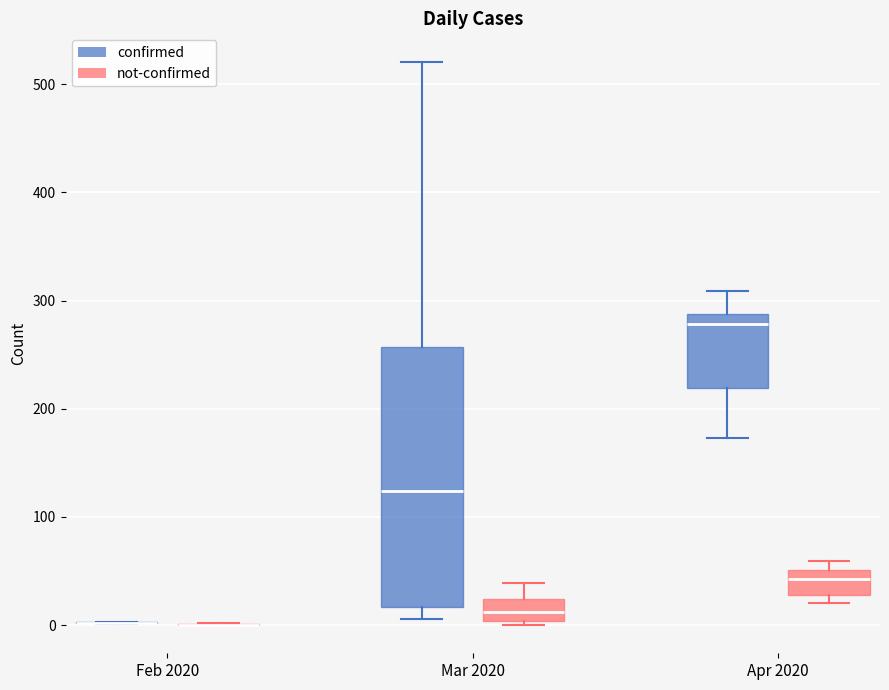

Reading left to right, read every box against the y-axis: the position of its median line, the range the box covers, and the ends of its whiskers. The values are not printed on the chart, so give them approximately, as read against the axis.

Feb 2020 (confirmed): box collapsed to a line at 0, whiskers 0 to 0
Feb 2020 (not-confirmed): box collapsed to a line at 0, whiskers 0 to 0
Mar 2020 (confirmed): median 120, box 20 to 260, whiskers 10 to 520
Mar 2020 (not-confirmed): median 10, box 0 to 20, whiskers 0 (just below the box's lower edge) to 40
Apr 2020 (confirmed): median 280, box 220 to 290, whiskers 170 to 310
Apr 2020 (not-confirmed): median 40, box 30 to 50, whiskers 20 to 60